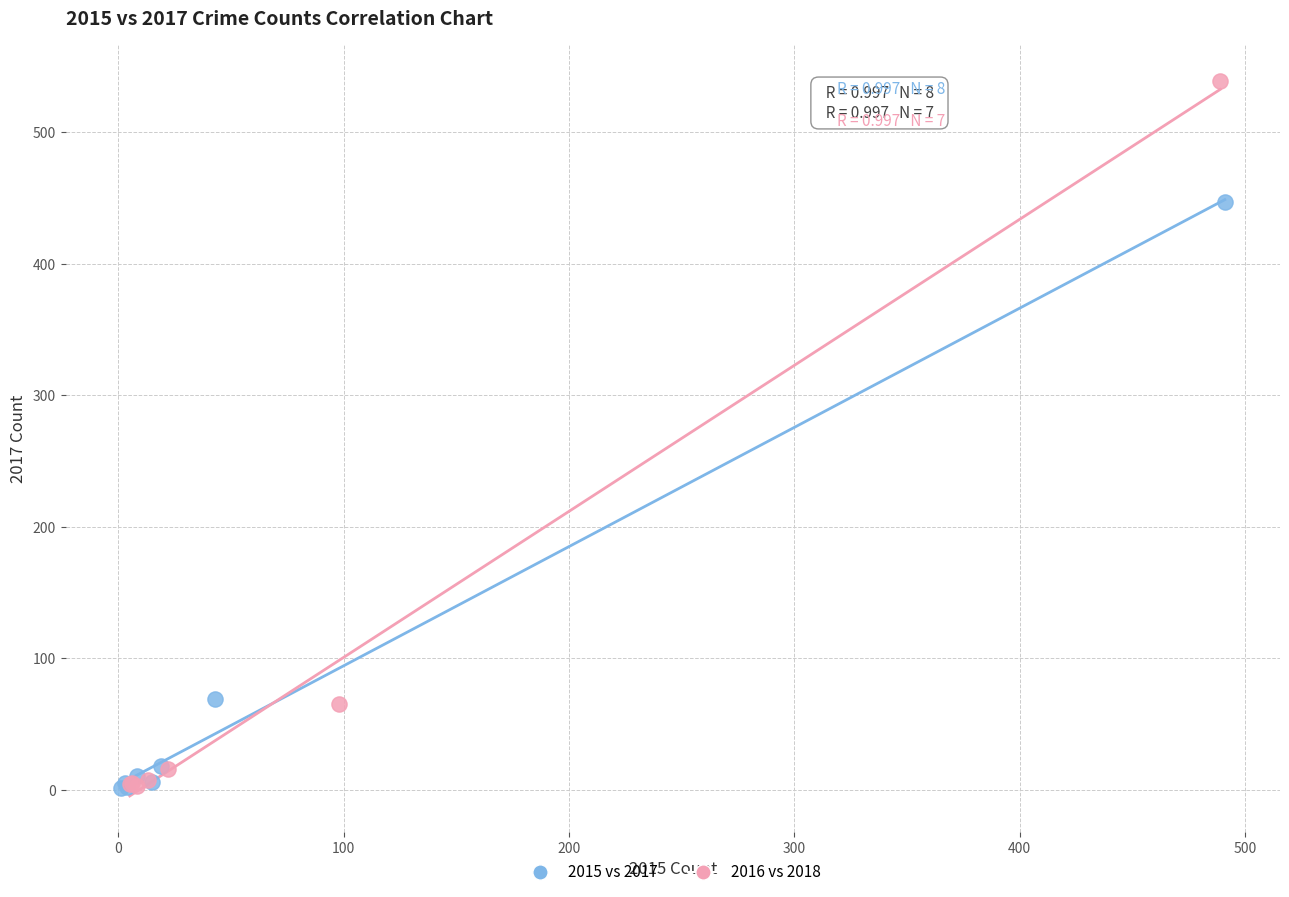

Which series reaches the maximum Y coordinate?

2016 vs 2018